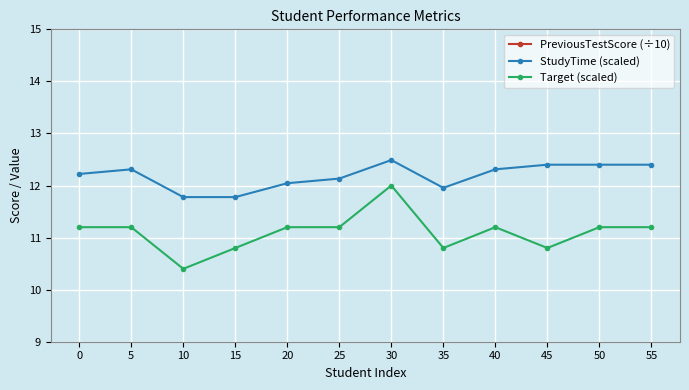

The PreviousTestScore (÷10) series shows 8.0 at 30. True or false?

True